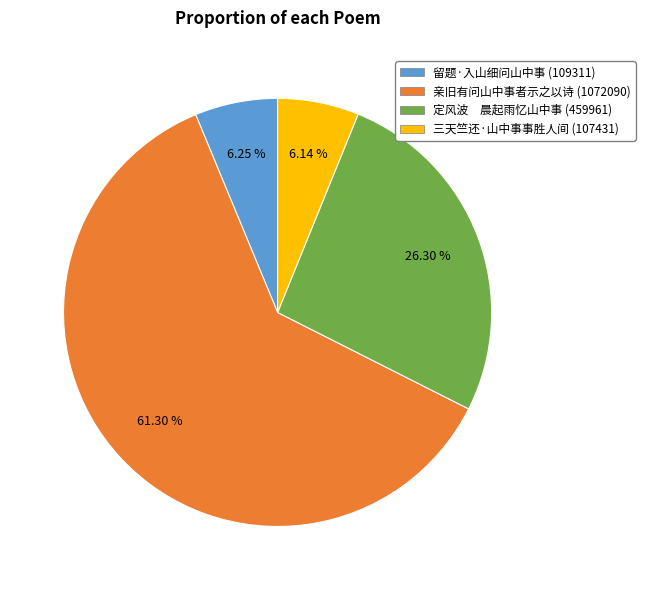

Is there a majority slice in this chart?

Yes